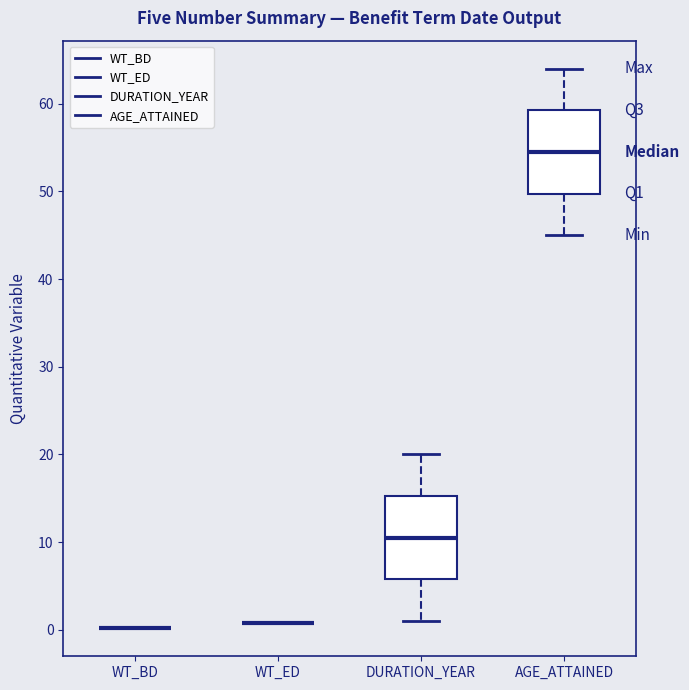

Where does the lower whisker of the box for DURATION_YEAR end on the y-axis? The values are not printed on the chart, so give them approximately, as read against the axis.

1